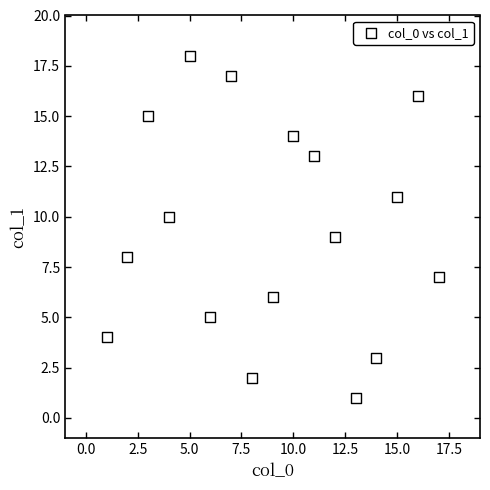

What is the range of X values (max minus min)?

16